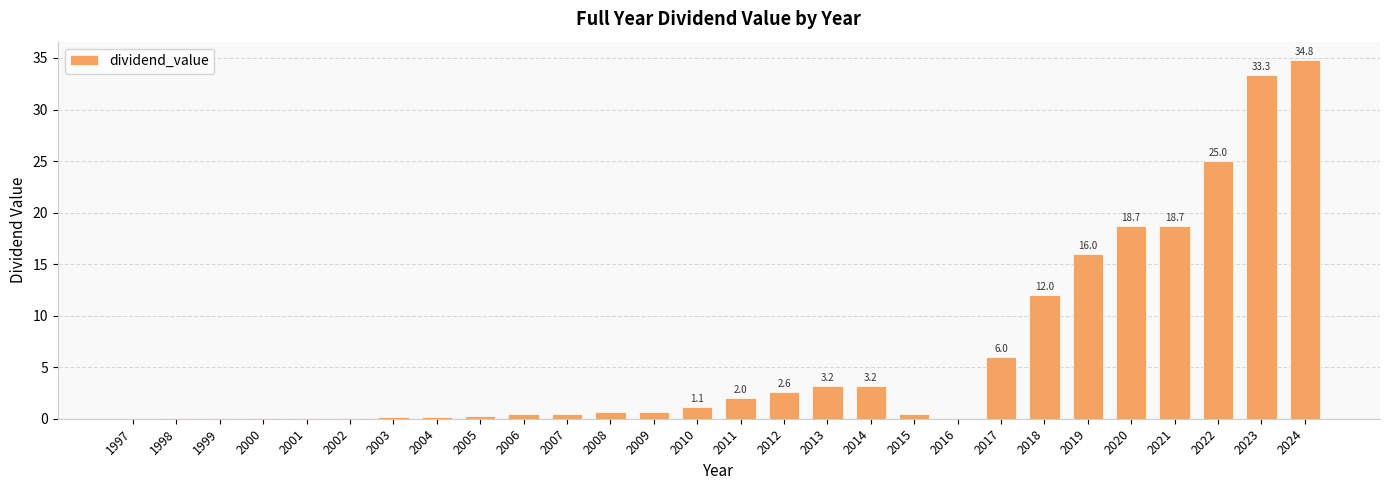

What is the sum of all values?

180.2